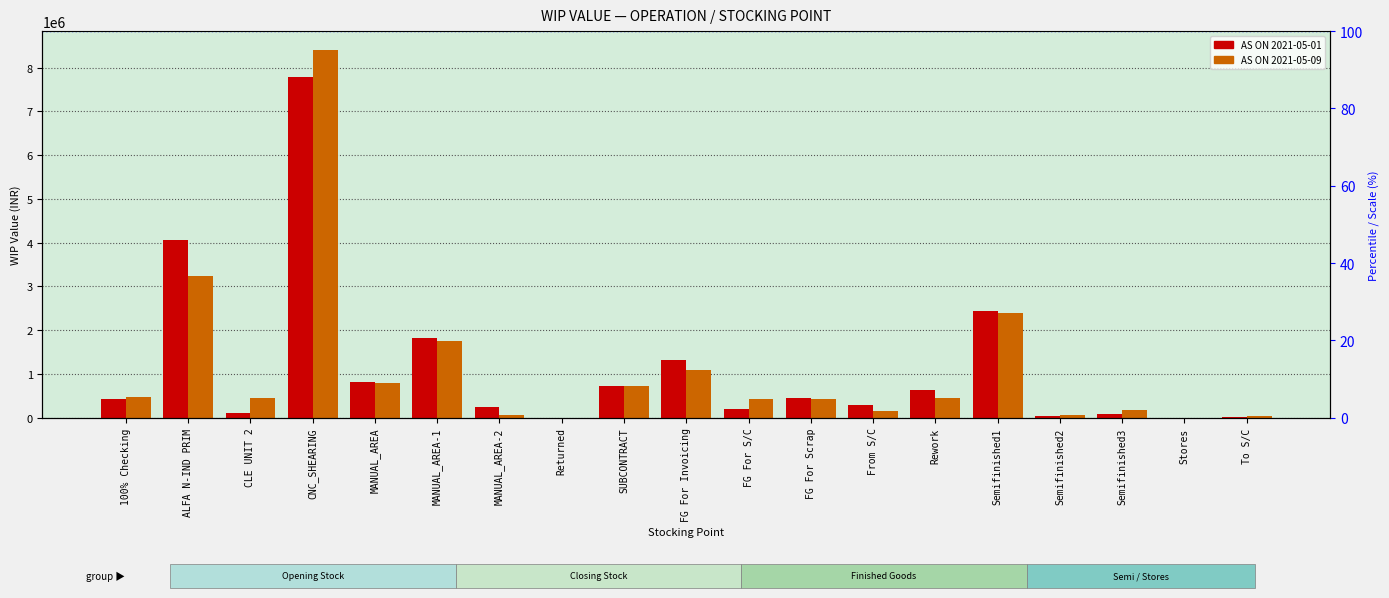

What are all the series names shown in the legend?

AS ON 2021-05-01, AS ON 2021-05-09